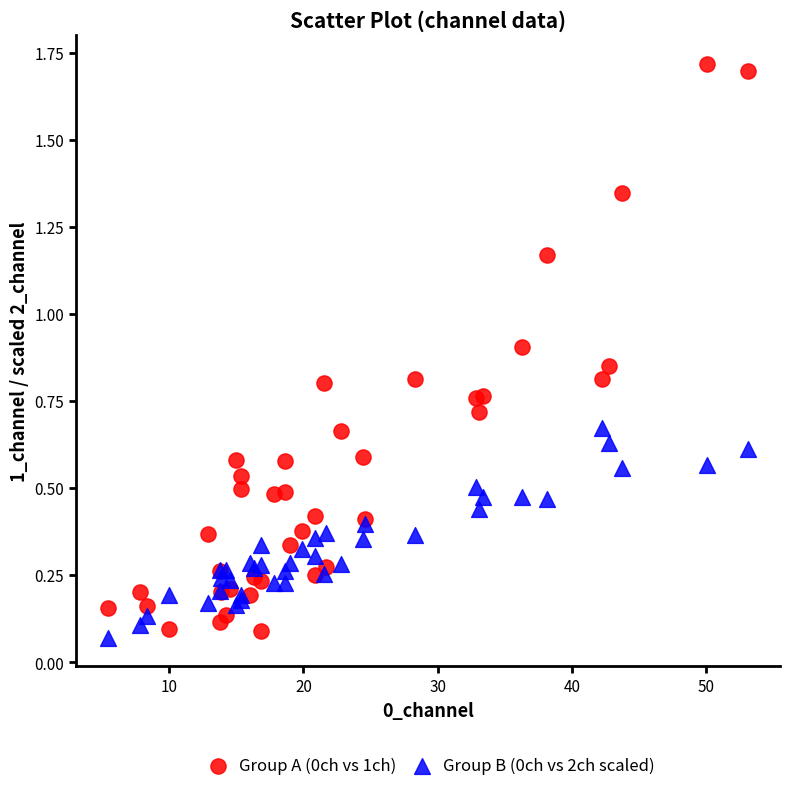

Which series contains the highest Y value?

Group A (0ch vs 1ch)